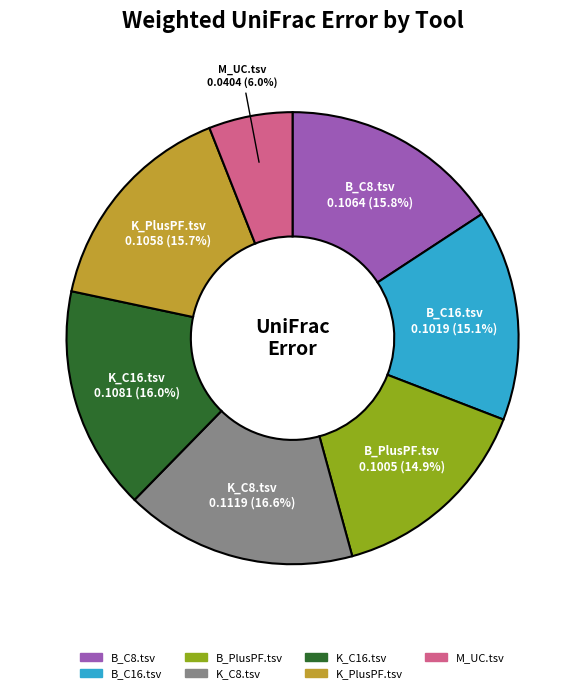

Count the number of slices in the pie.

7